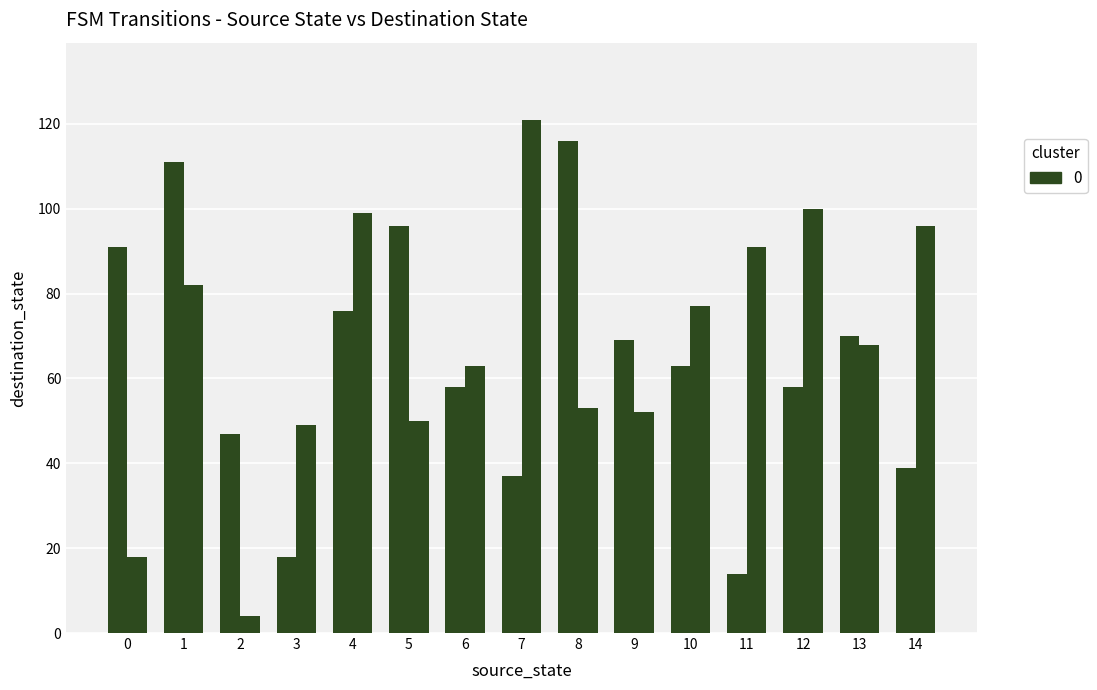

How many data points does each series have?

15